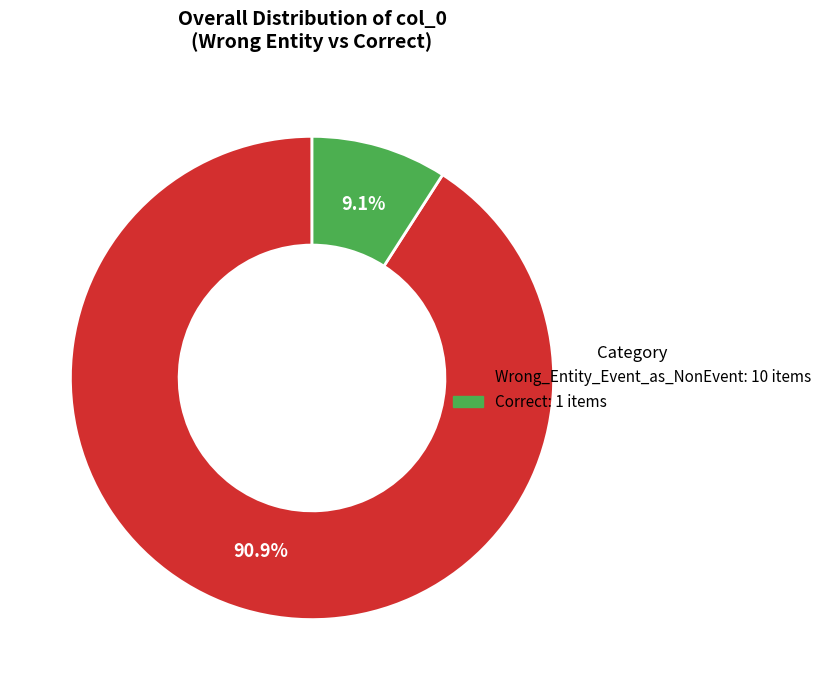

What is the majority slice?

Wrong_Entity_Event_as_NonEvent